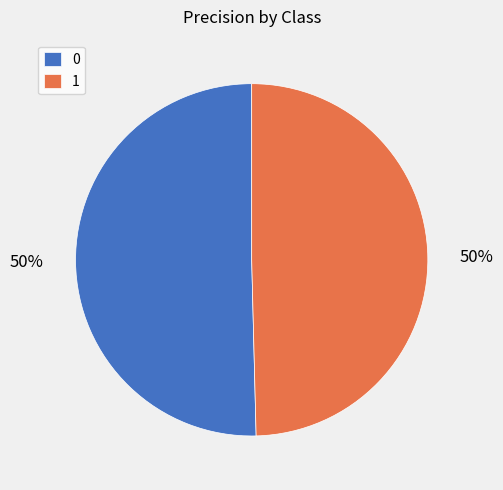

To the nearest percent, what is the combined percentage of 0 and 1?

100%